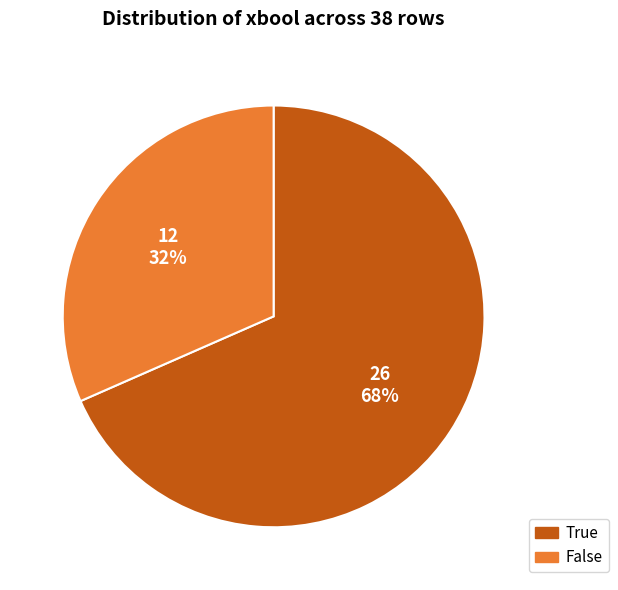

Which has a higher value, False or True?

True